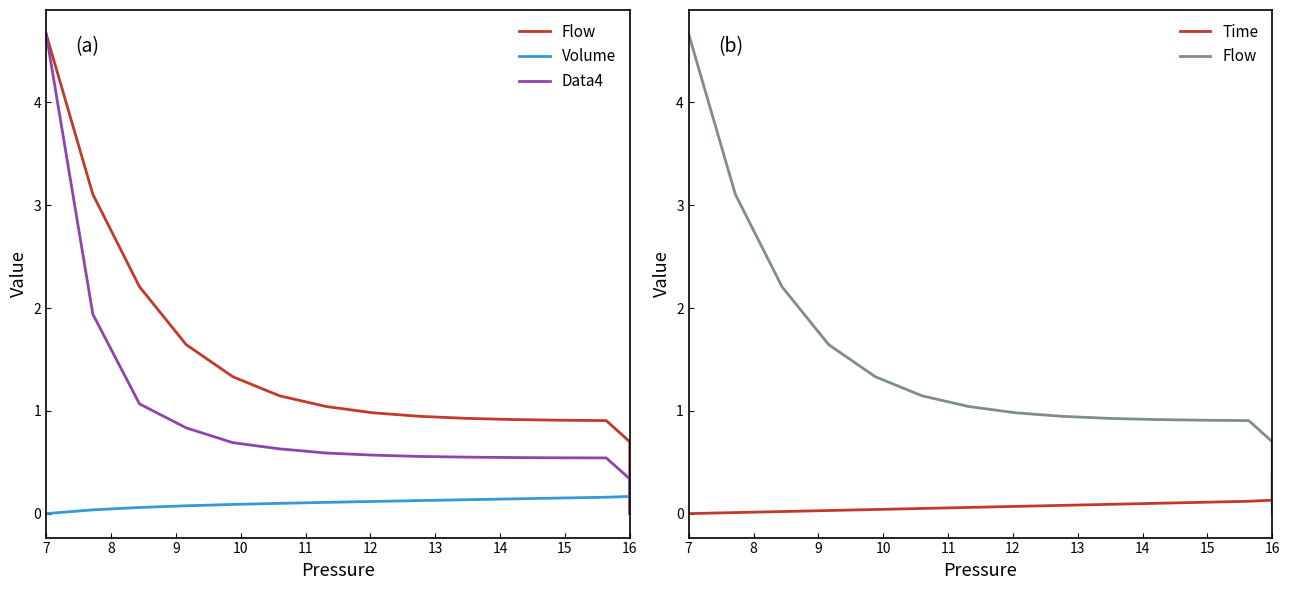

Where is Data4 nearest to the value 2?

8